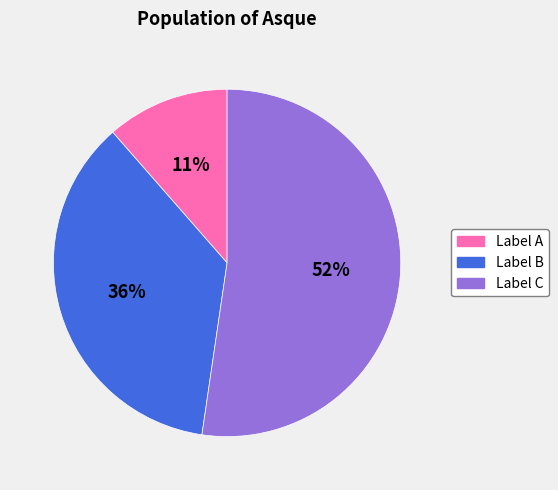

To the nearest percent, what is the average slice percentage?

33%